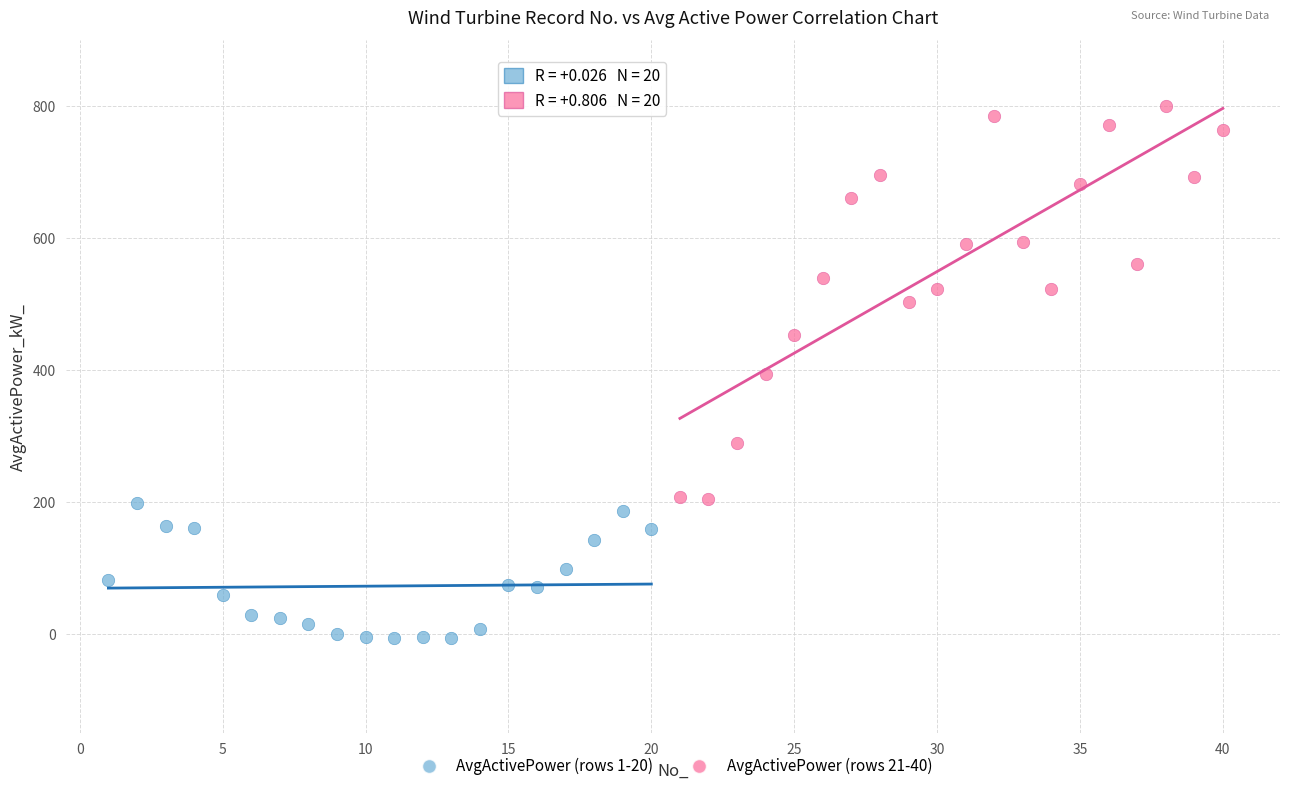

Which series contains the lowest Y value?

AvgActivePower (rows 1-20)